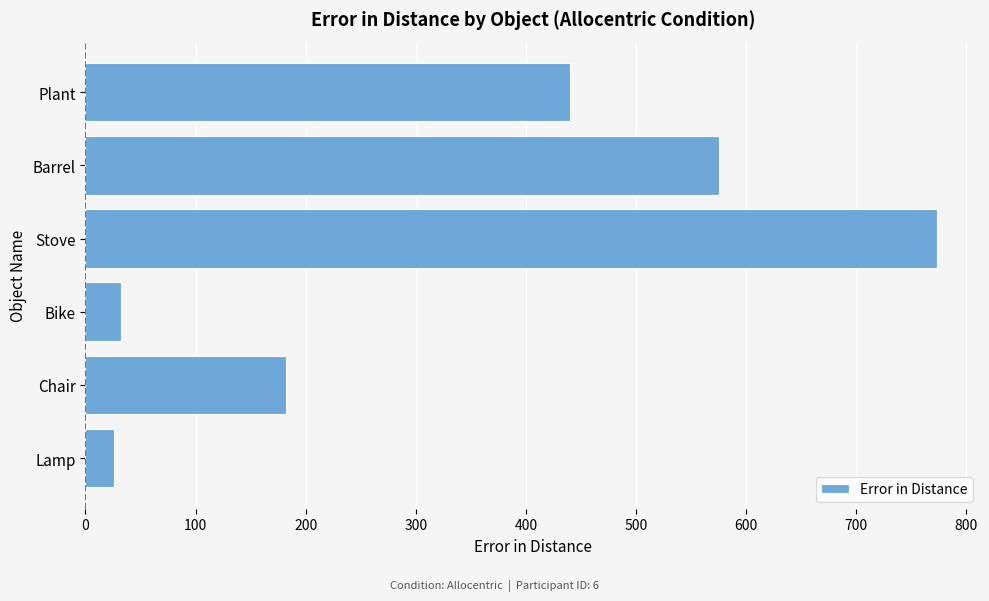

Approximately how many times larger is the value at Barrel compared to Chair?

3.2